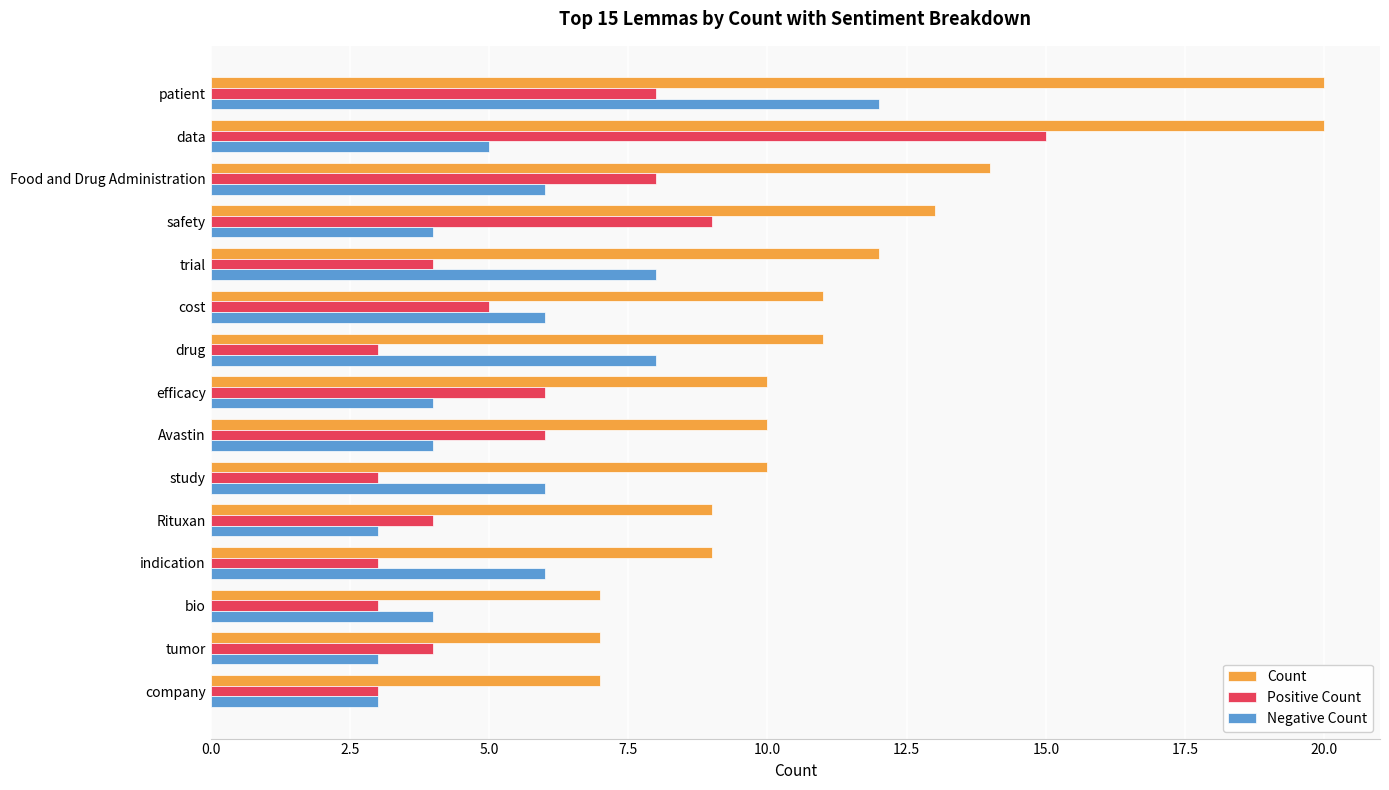

Between Food and Drug Administration and Rituxan, which series saw the biggest shift?

Count